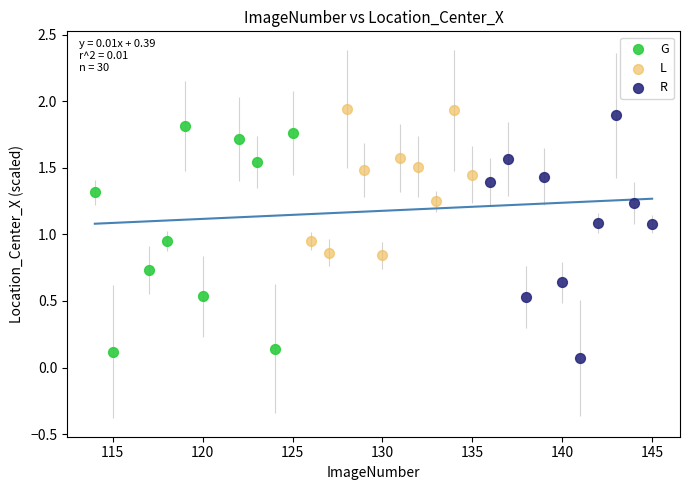

What are all the series names shown in the legend?

G, L, R